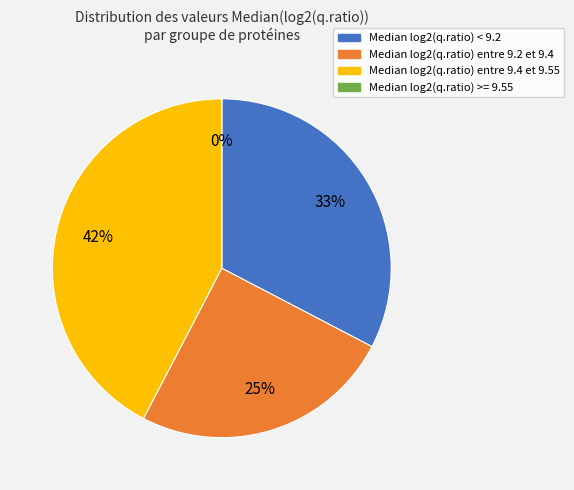

Does SFPQ_HUMAN account for over 50% of the chart?

No